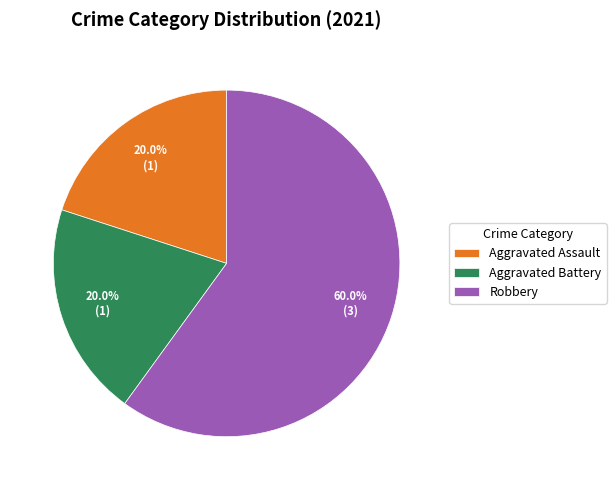

Between Aggravated Assault and Robbery, which is larger?

Robbery